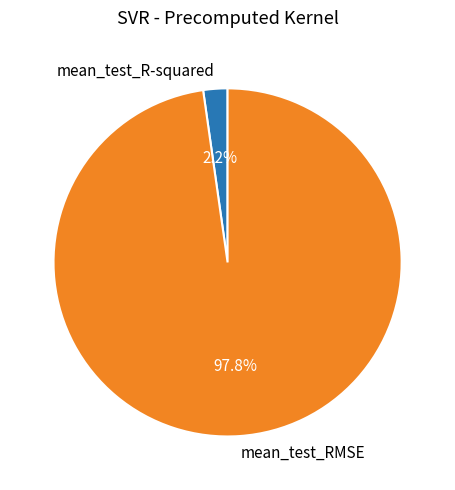

How many segments does this pie chart have?

2